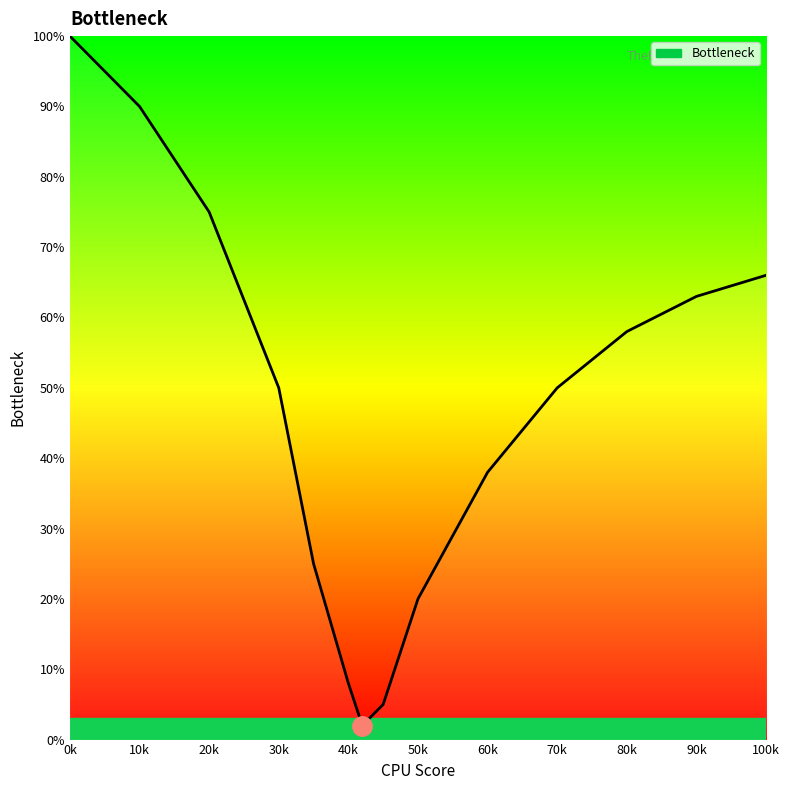

What is the maximum value shown in the chart?

100